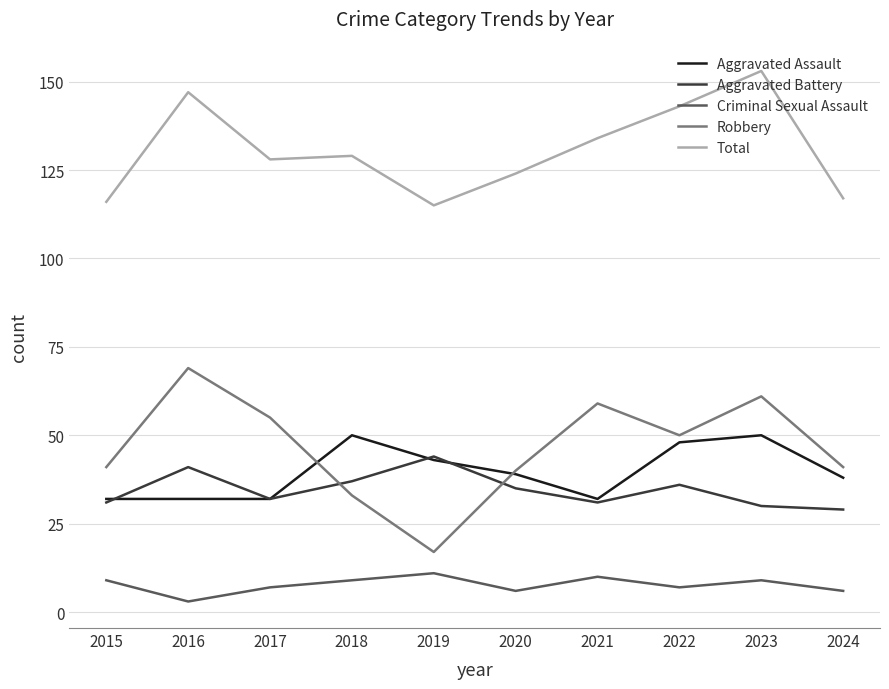

What is the total value across all series at 2019?

230